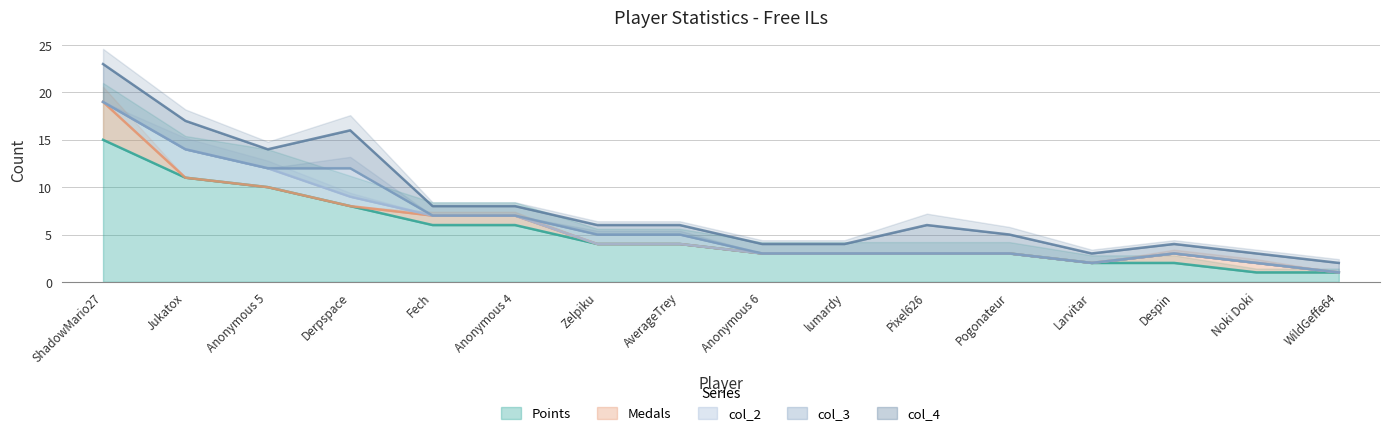

Count the number of categories in the chart.

16